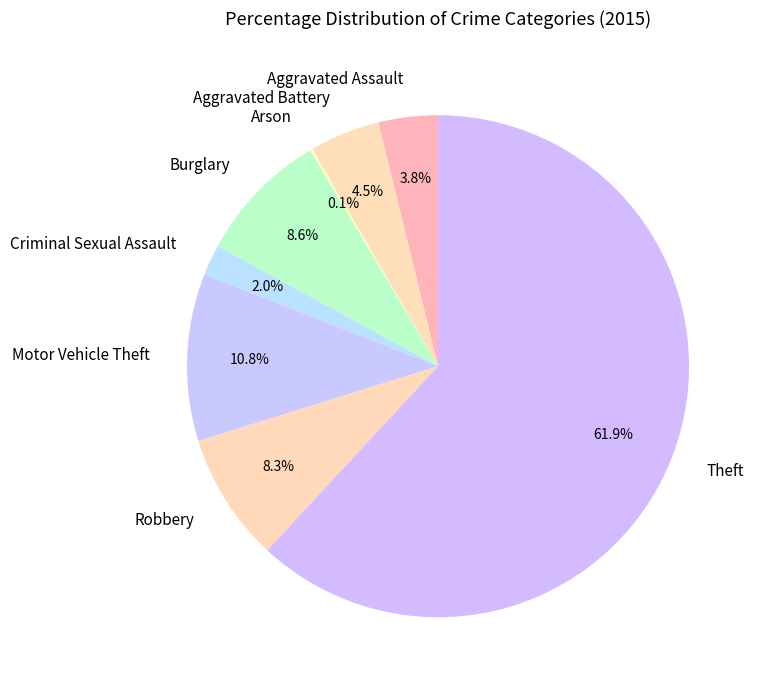

What percentage do Aggravated Battery and Burglary together represent?

13.1%